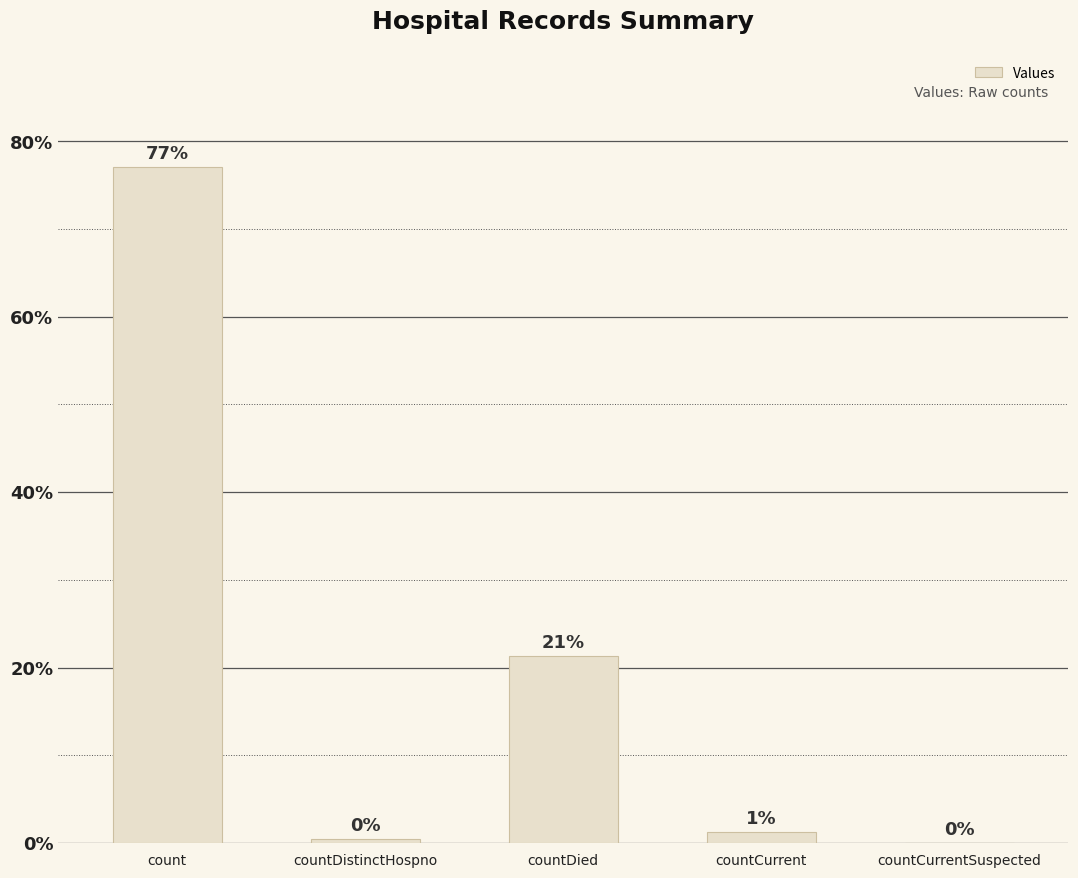

Which has a higher value, countDied or countCurrent?

countDied